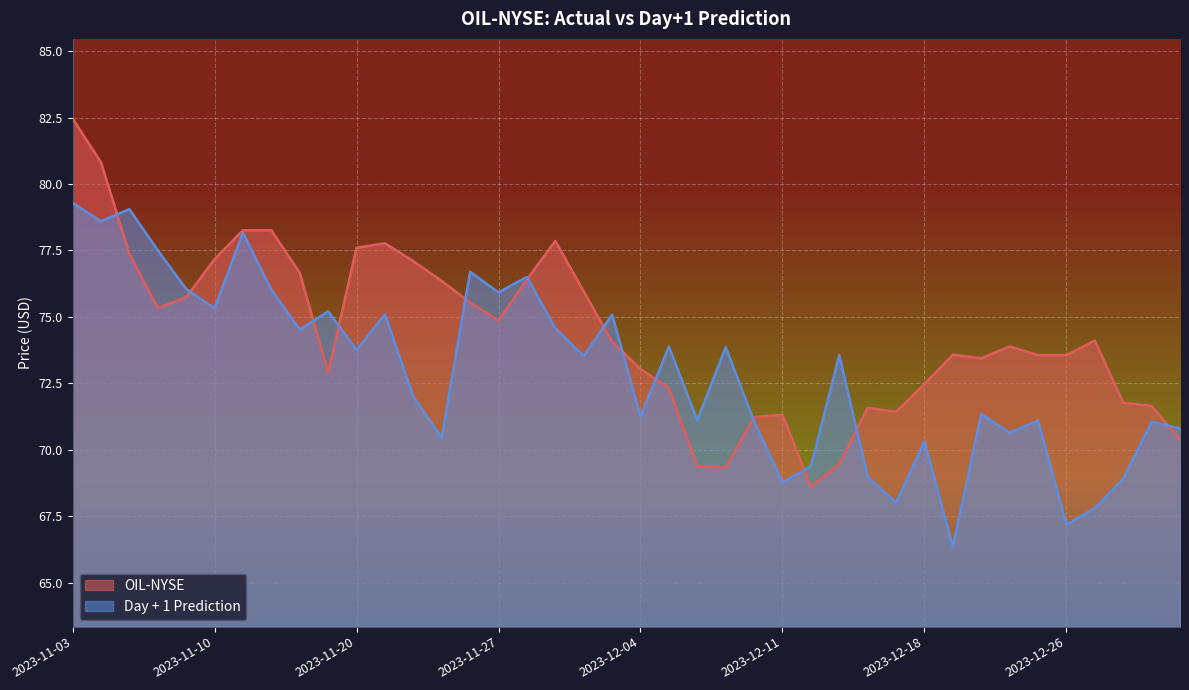

Where is OIL-NYSE nearest to the value 75?

2023-11-27